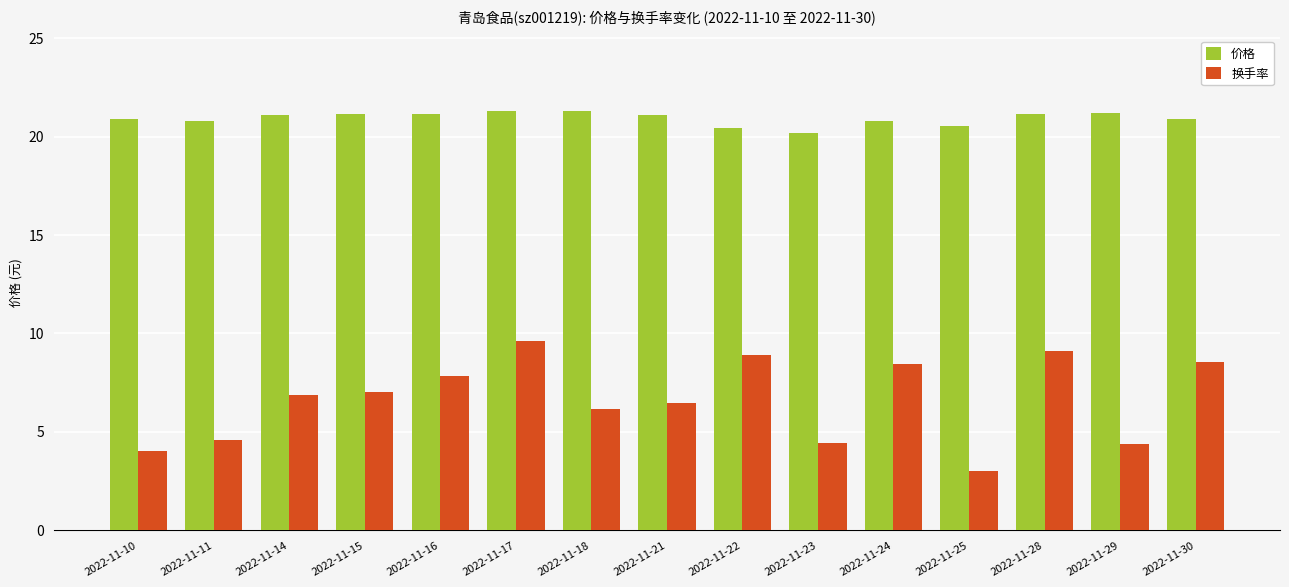

What is the average value of the 价格 series?

20.9